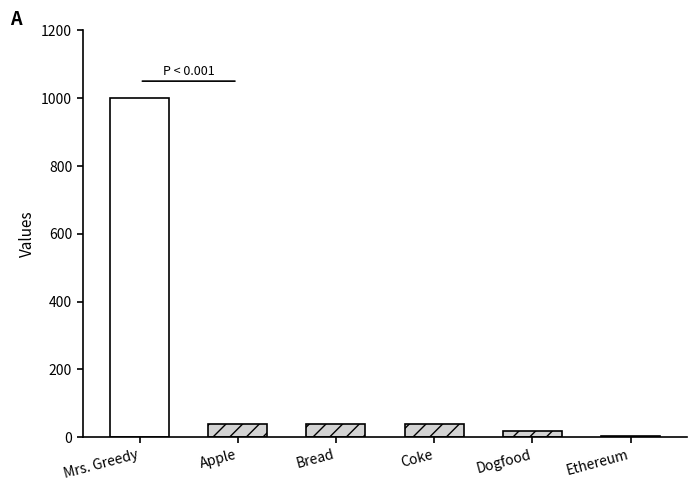

Which has a higher value, Coke or Apple?

Coke